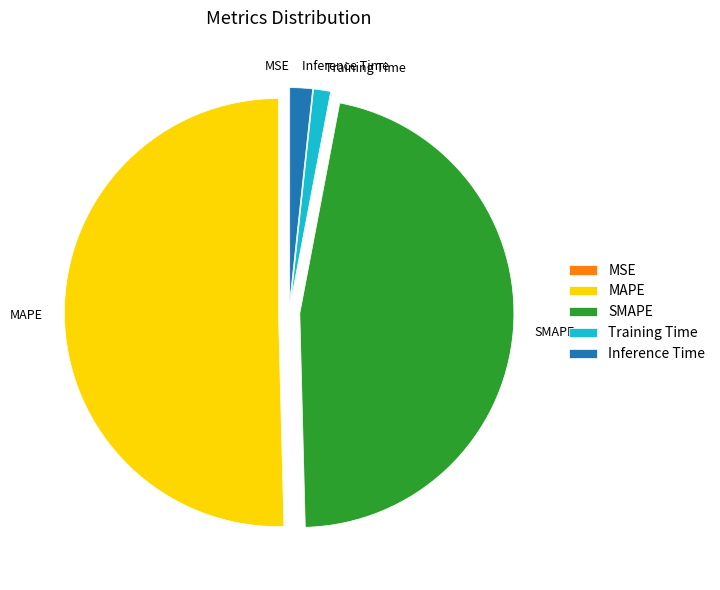

Which slice is the largest?

MAPE